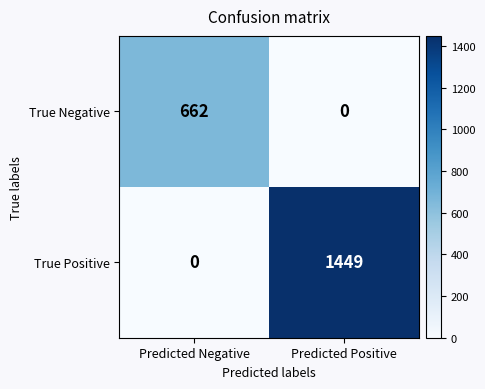

List the labels in order of True Positive value, largest first.

Predicted Positive, Predicted Negative